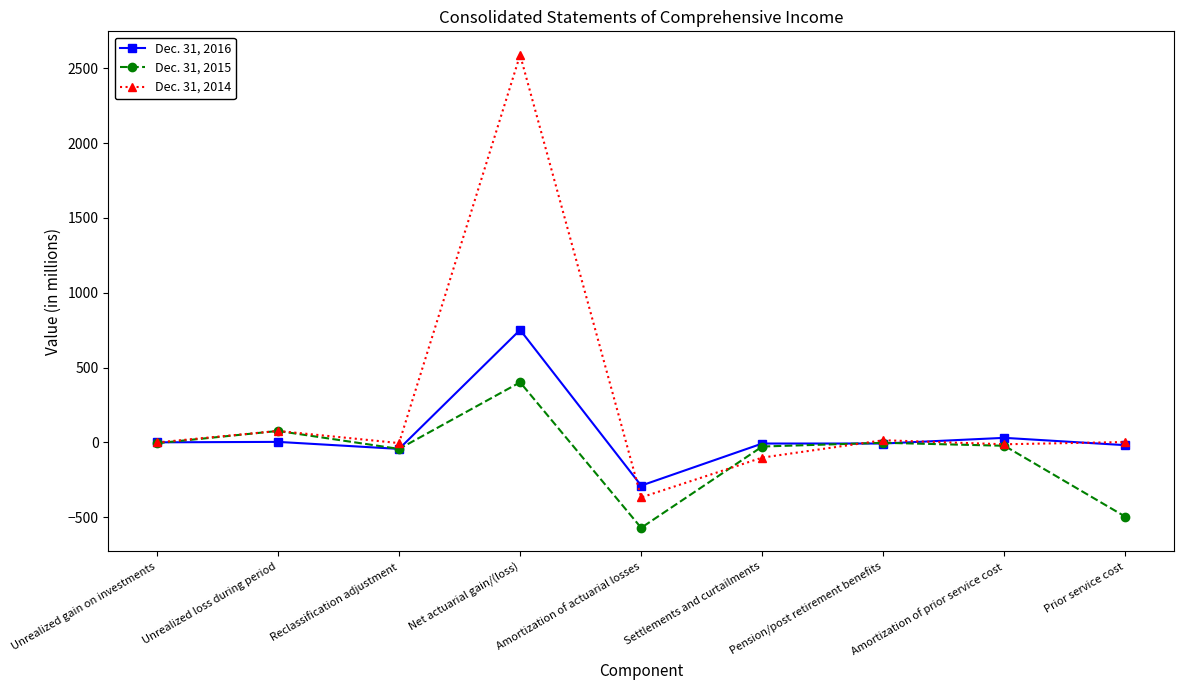

How many lines are shown in the chart?

3